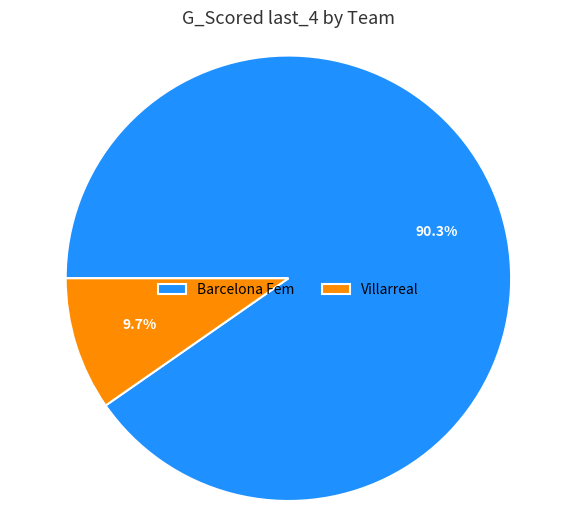

Between Barcelona Fem and Villarreal, which is larger?

Barcelona Fem